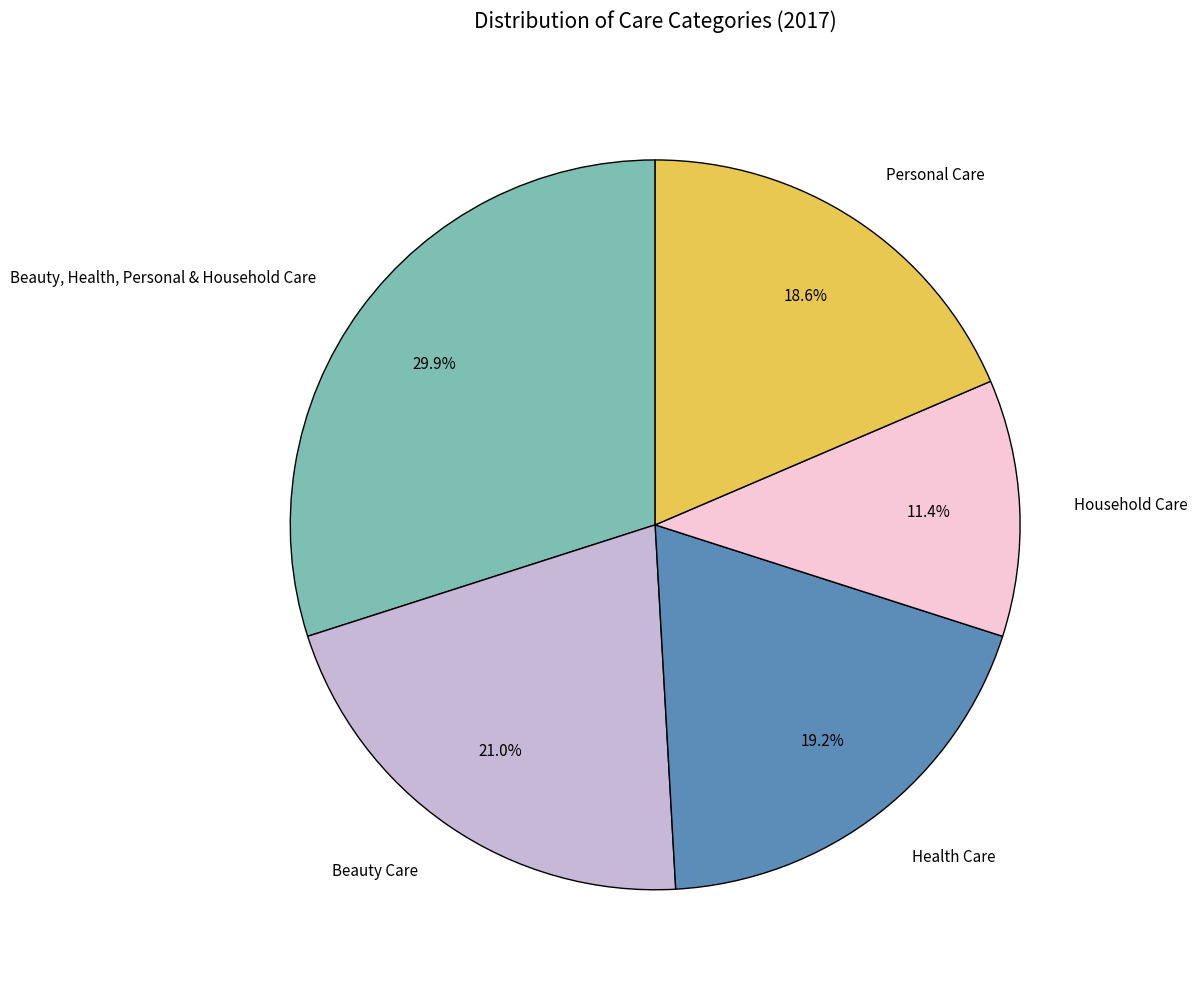

How much of the chart is everything except Health Care?

80.8%